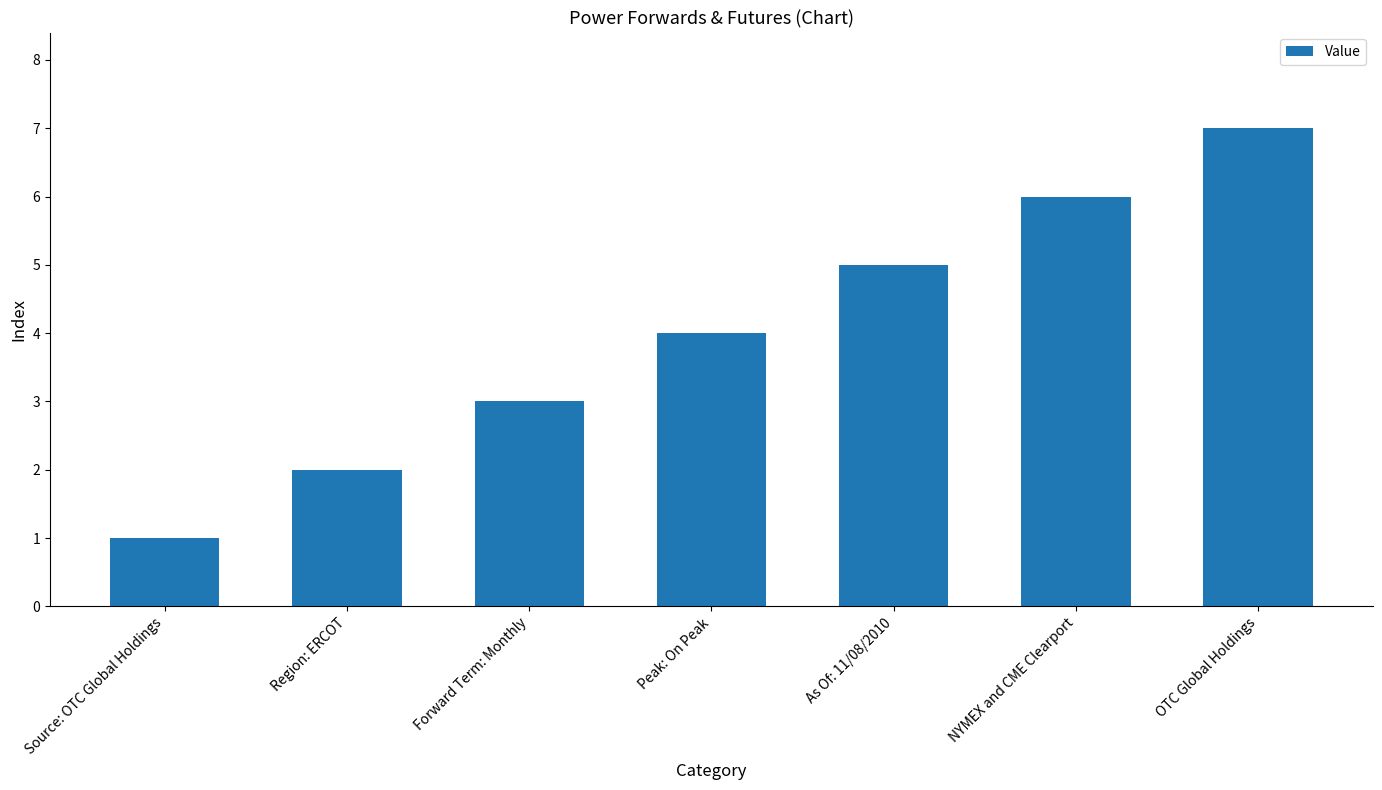

Where is the data nearest to the value 4?

Peak: On Peak